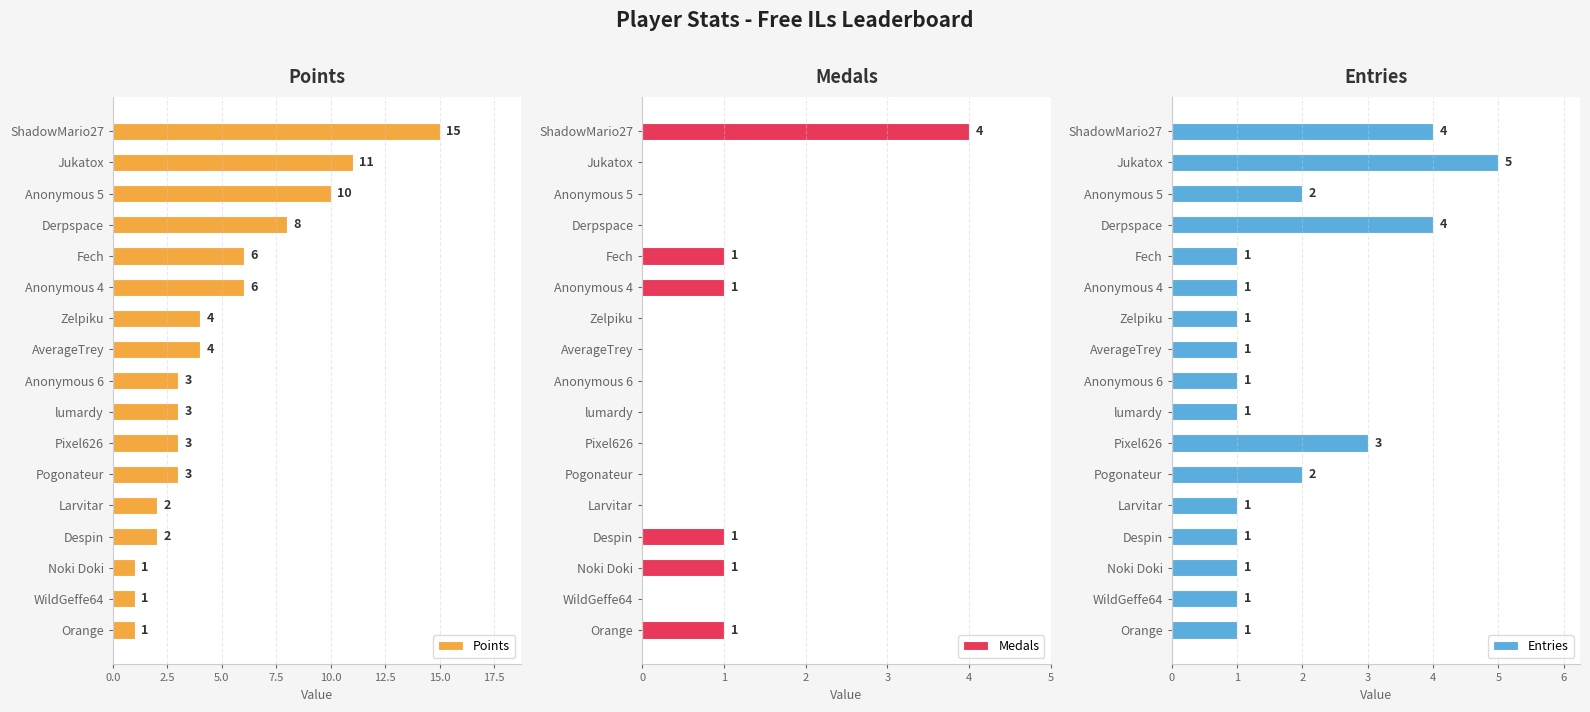

What is the value of the Entries bar at the 2nd from the left?

5